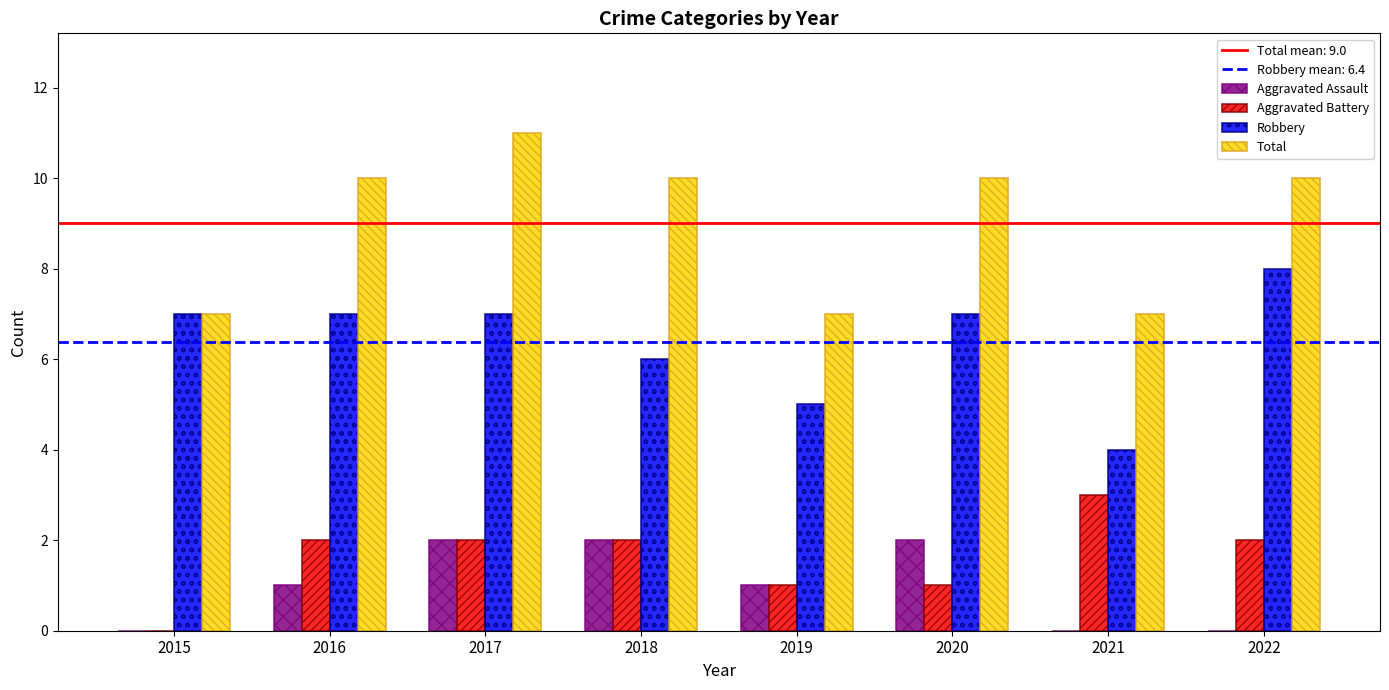

Read the Total value at 2019.

7